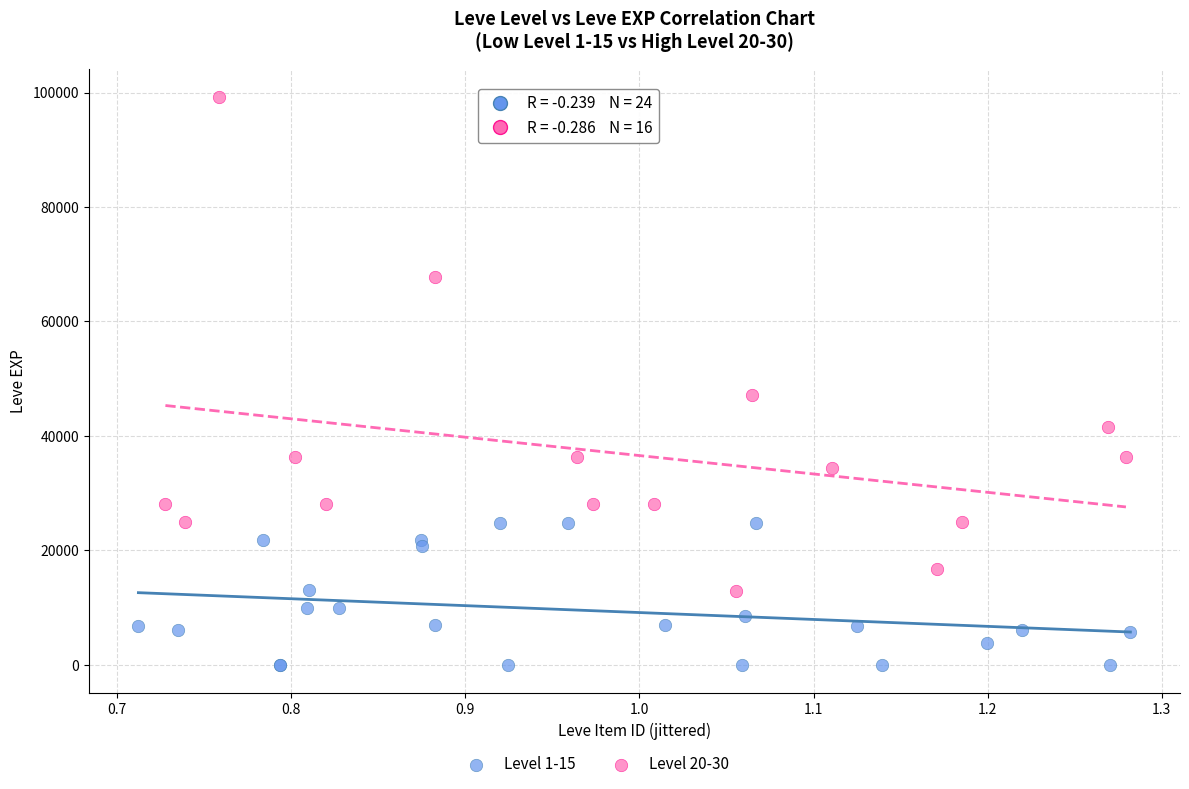

Which series reaches the maximum Y coordinate?

Level 20-30